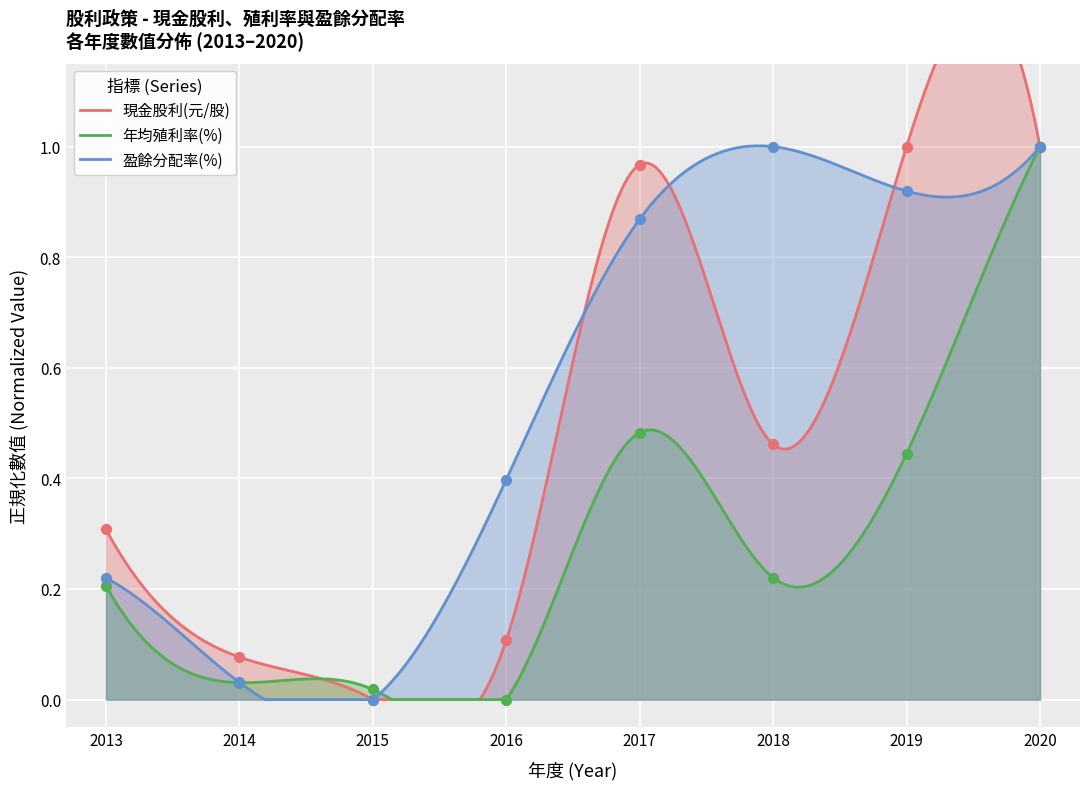

Which series has the largest Y range (max minus min)?

盈餘分配率(%)